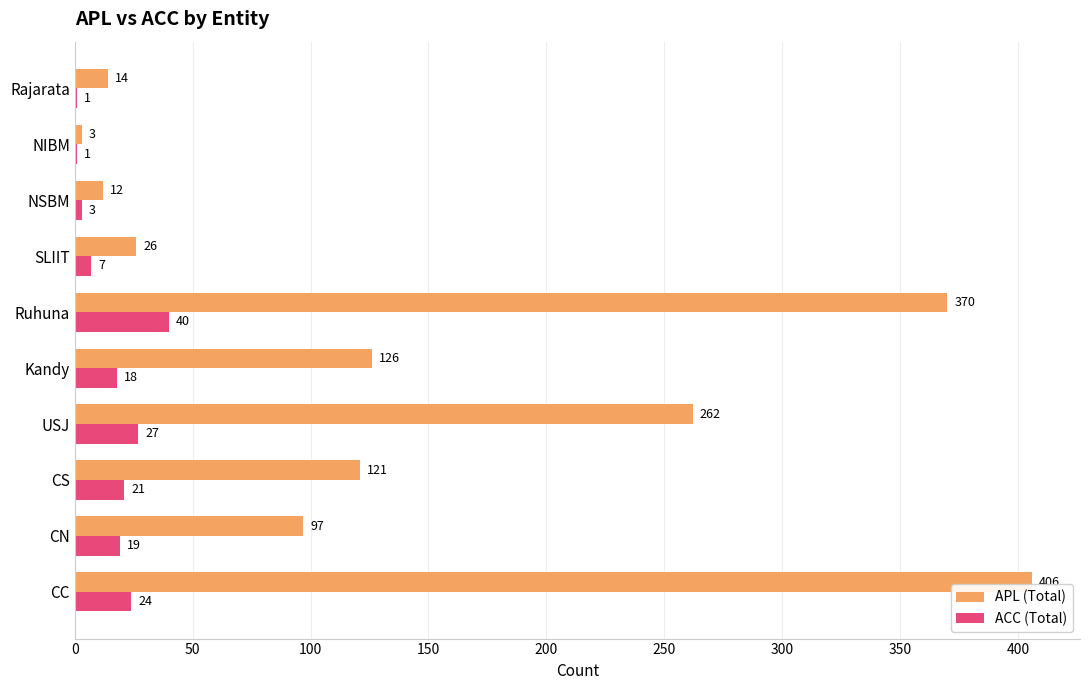

What is the maximum value for ACC (Total)?

40